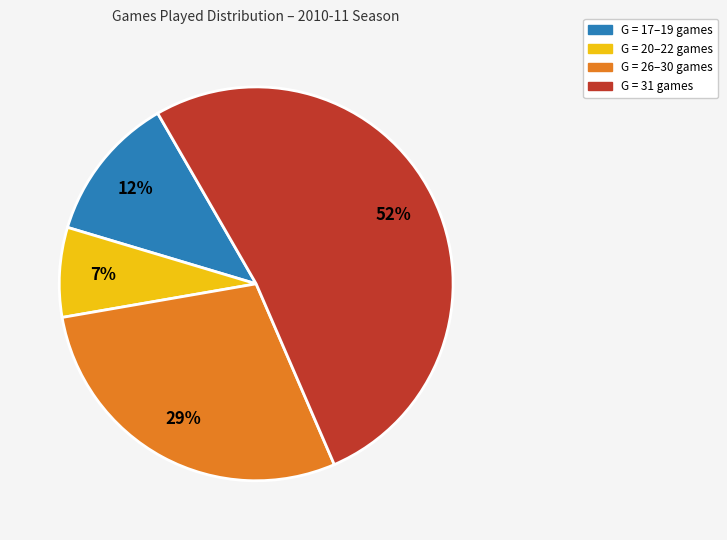

To the nearest percent, what is the average slice percentage?

25%